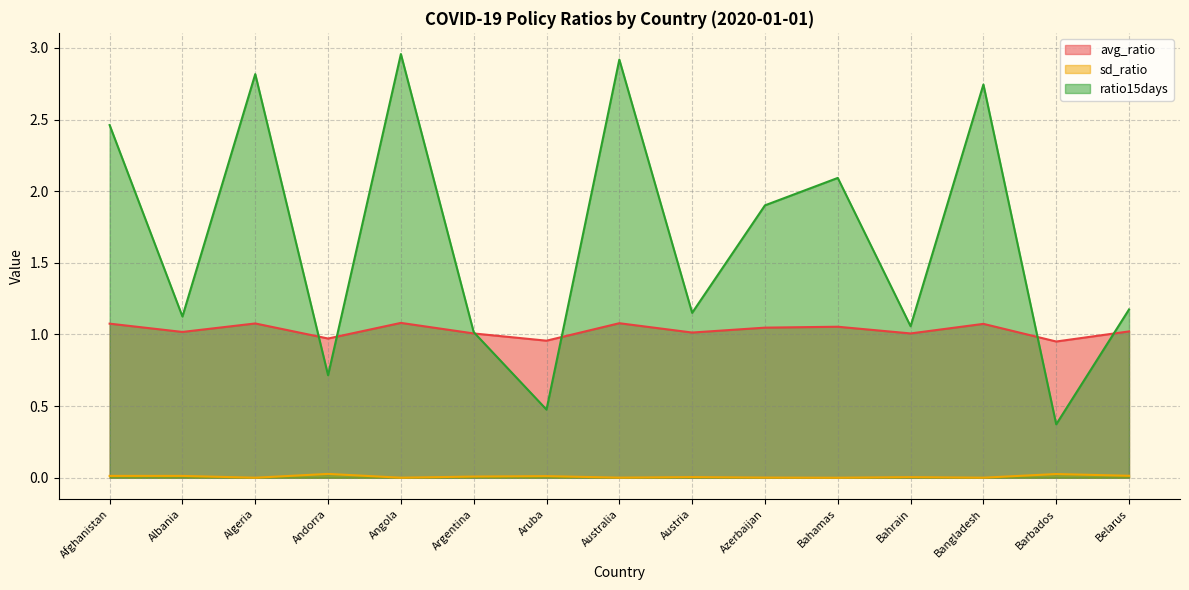

Between which two adjacent categories do avg_ratio and ratio15days first intersect?

Algeria and Andorra